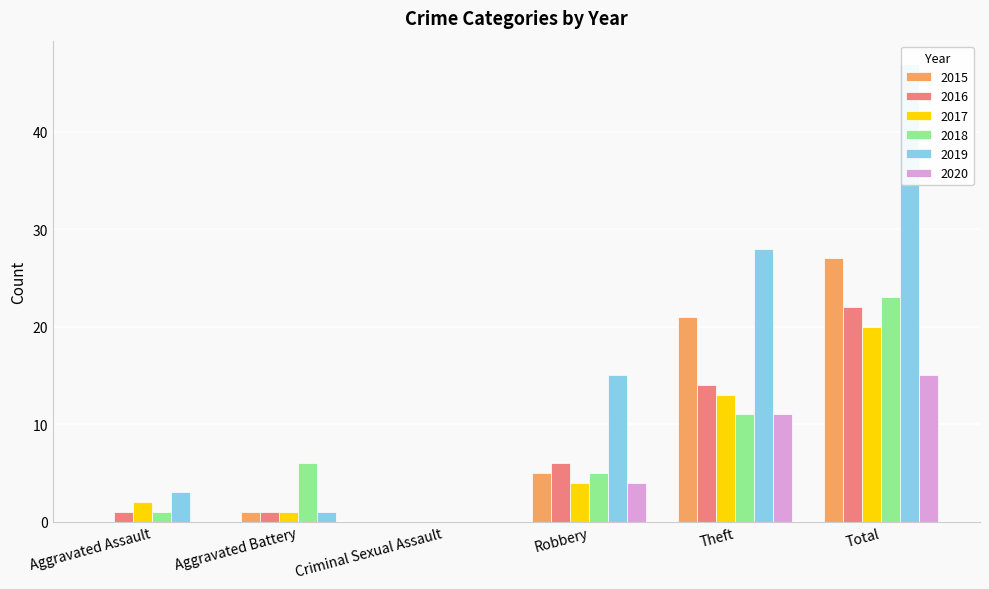

Reading left to right, transcribe all the data shown in this chart.

2015: Aggravated Assault=0	Aggravated Battery=1	Criminal Sexual Assault=0	Robbery=5	Theft=21	Total=27
2016: Aggravated Assault=1	Aggravated Battery=1	Criminal Sexual Assault=0	Robbery=6	Theft=14	Total=22
2017: Aggravated Assault=2	Aggravated Battery=1	Criminal Sexual Assault=0	Robbery=4	Theft=13	Total=20
2018: Aggravated Assault=1	Aggravated Battery=6	Criminal Sexual Assault=0	Robbery=5	Theft=11	Total=23
2019: Aggravated Assault=3	Aggravated Battery=1	Criminal Sexual Assault=0	Robbery=15	Theft=28	Total=47
2020: Aggravated Assault=0	Aggravated Battery=0	Criminal Sexual Assault=0	Robbery=4	Theft=11	Total=15